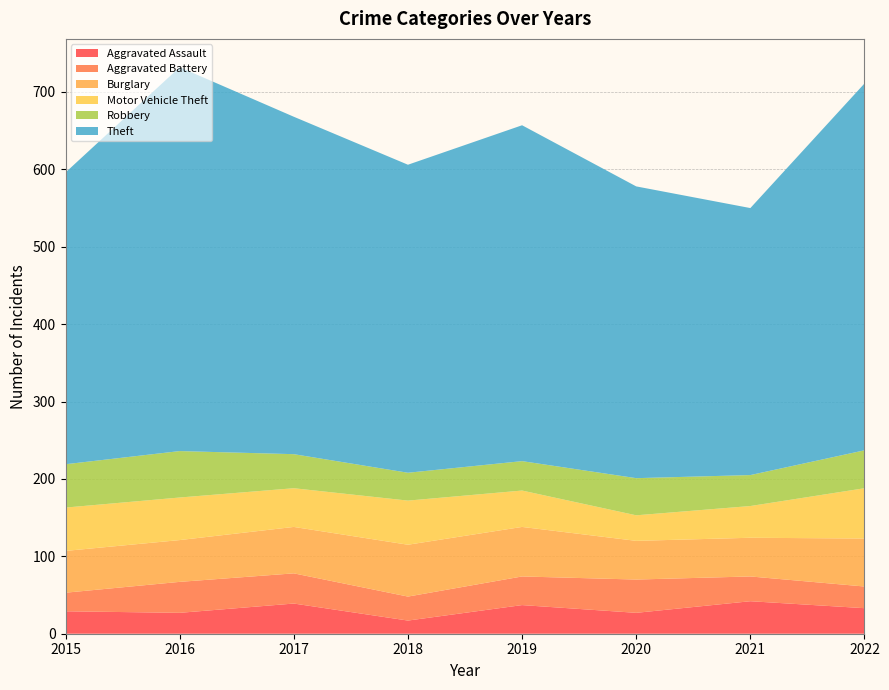

Reading left to right, transcribe all the data shown in this chart.

Aggravated Assault: 29	27	39	17	37	27	42	33
Aggravated Battery: 24	40	39	31	37	43	32	28
Burglary: 54	54	60	67	64	50	50	62
Motor Vehicle Theft: 56	55	50	57	47	33	41	65
Robbery: 56	60	44	36	38	48	40	49
Theft: 377	496	436	398	434	377	345	474